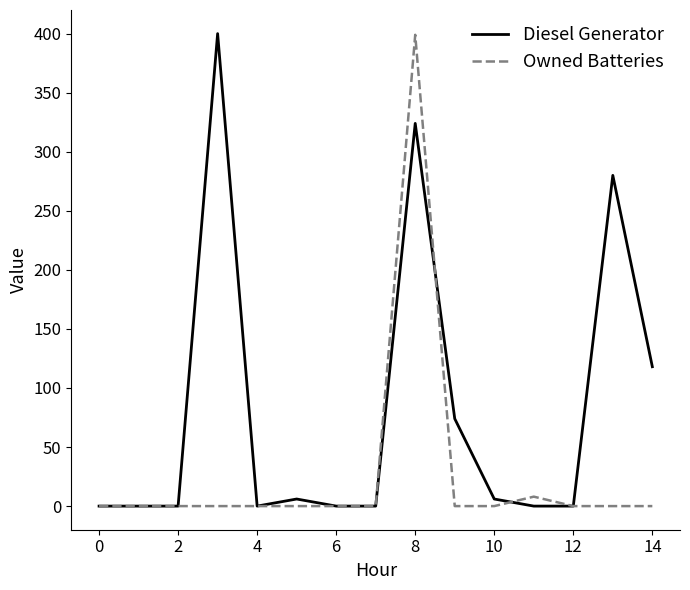

What is the greatest value displayed?

400.0